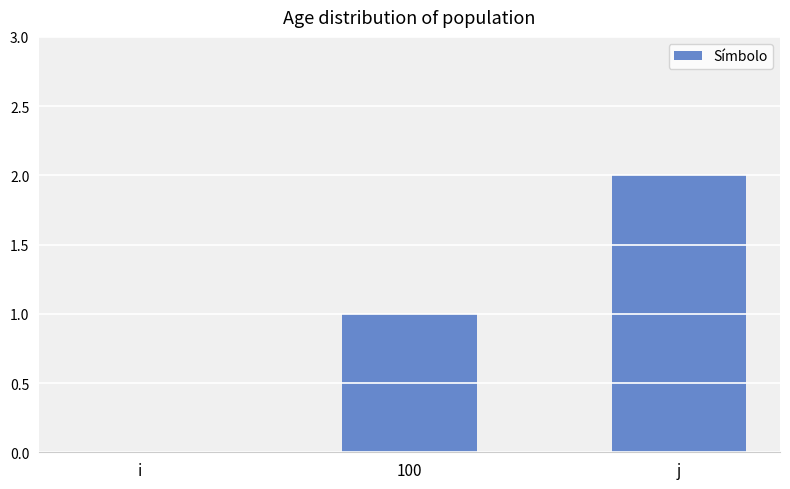

What is the change in value from i to j?

+2